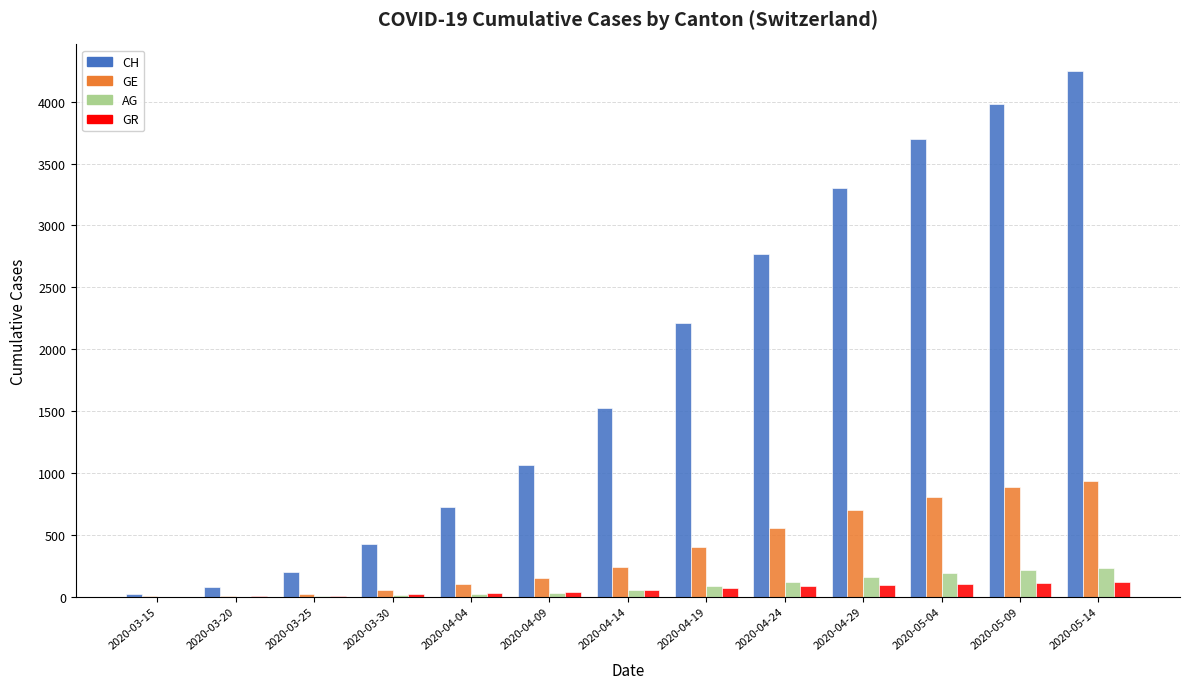

What is the sum of all GR values?

735